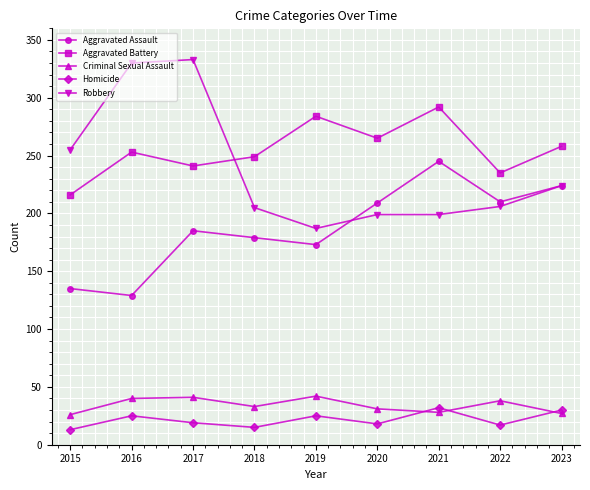

At which category does Aggravated Battery reach its first local valley?

2017